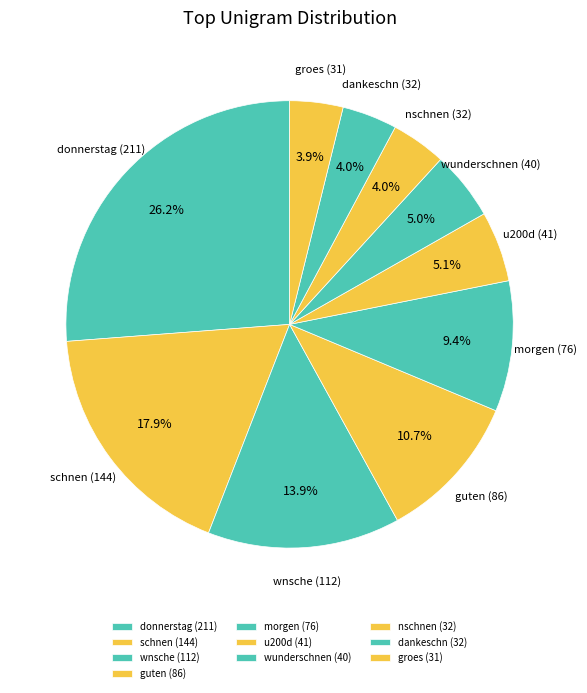

What percentage do guten and wunderschnen together represent?

15.7%